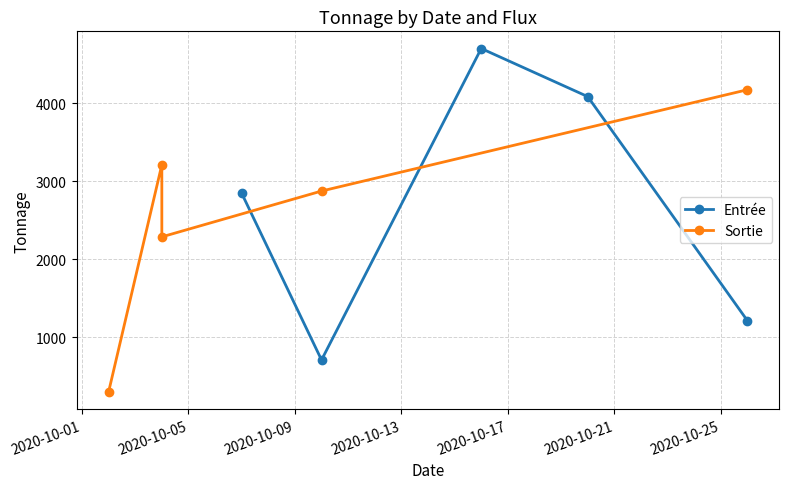

How many interior local valleys does the Entrée series have?

1